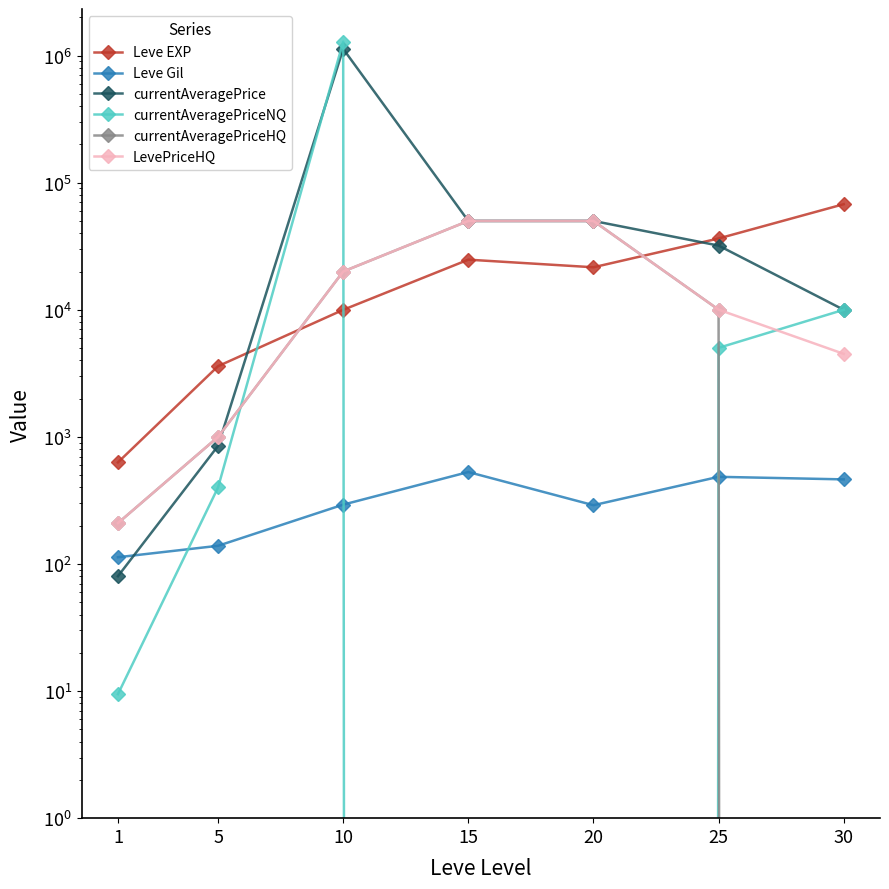

What is the difference between the currentAveragePriceNQ values at 15 and 5?

400.0